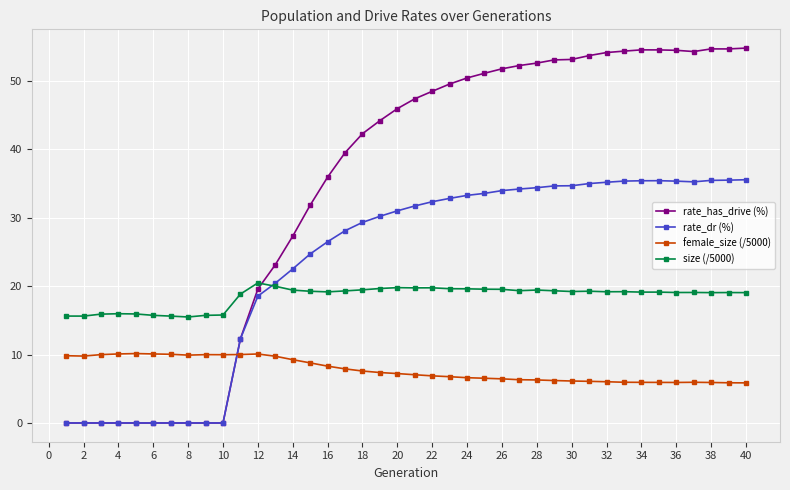

Which series has the largest total across all categories?

rate_has_drive (%)